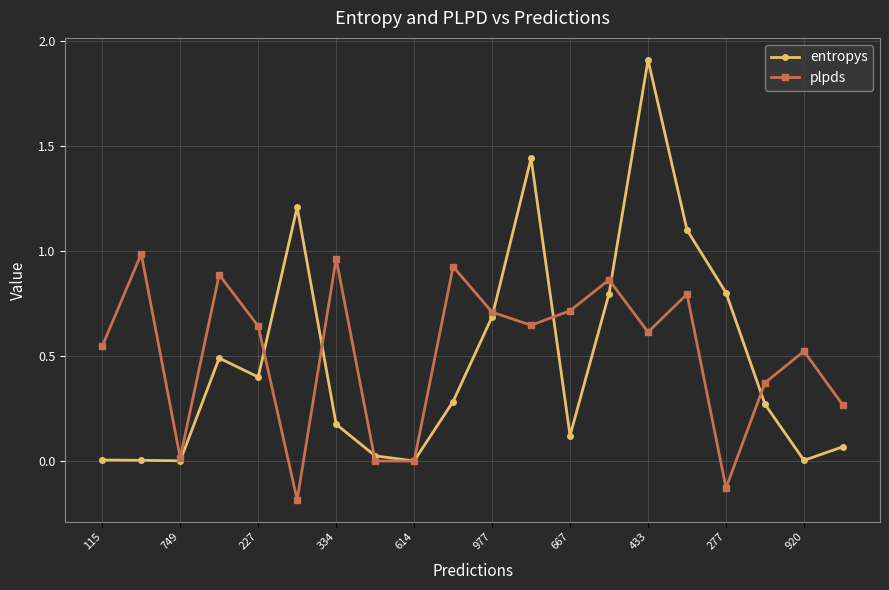

Does the chart have visible grid lines?

Yes